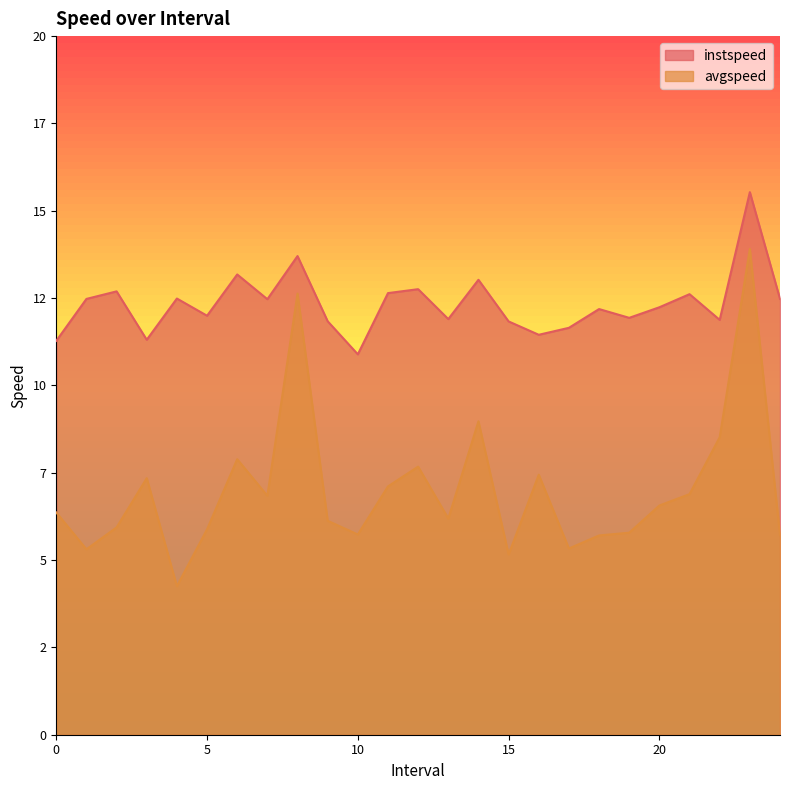

What is the lowest value of the avgspeed series?

4.3